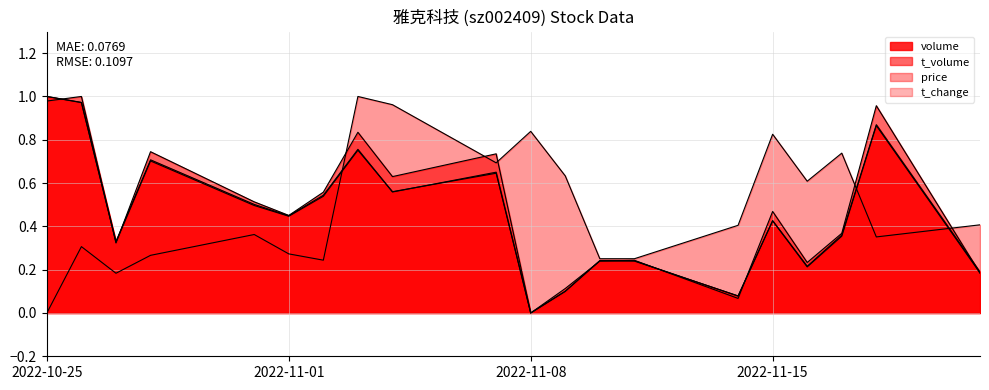

Which category has the highest value in the volume series?

2022-10-25